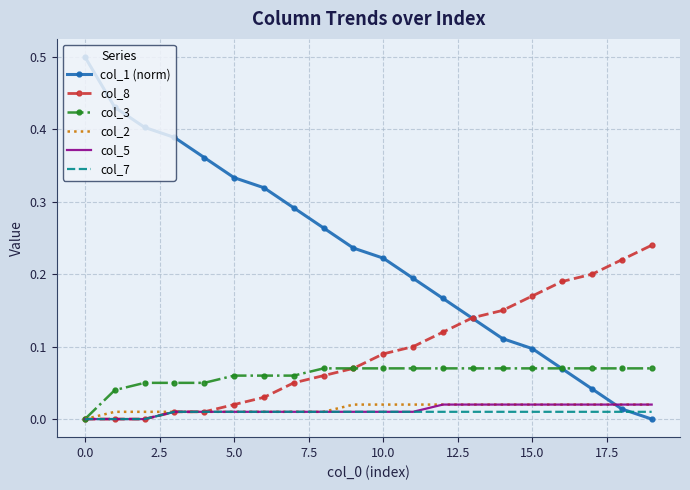

What is the maximum value shown in the chart?

0.5